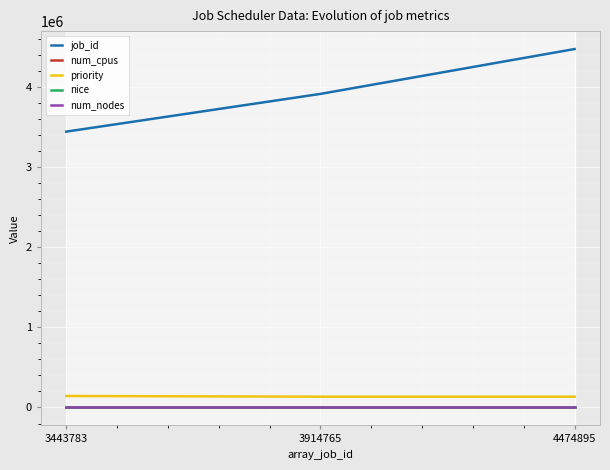

Which series has the widest spread of values?

job_id